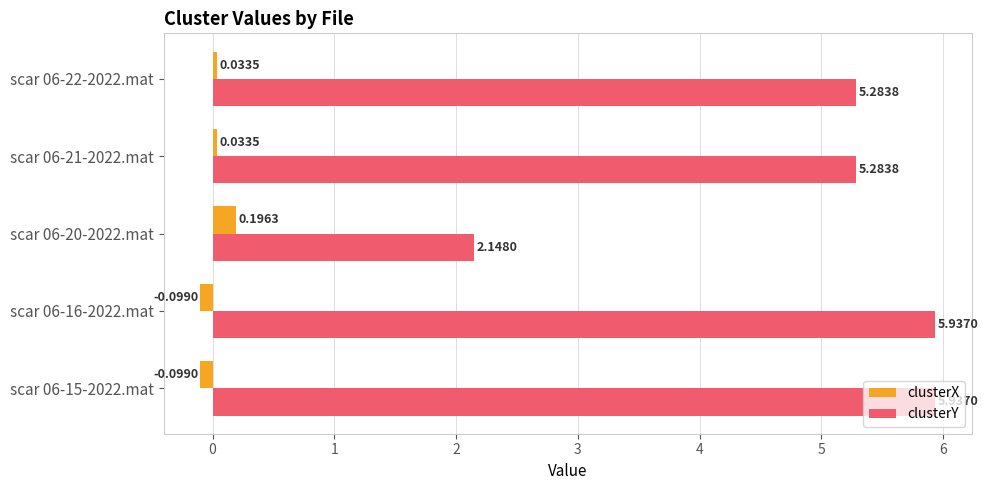

Rank the series by their average value, from highest to lowest.

clusterY, clusterX